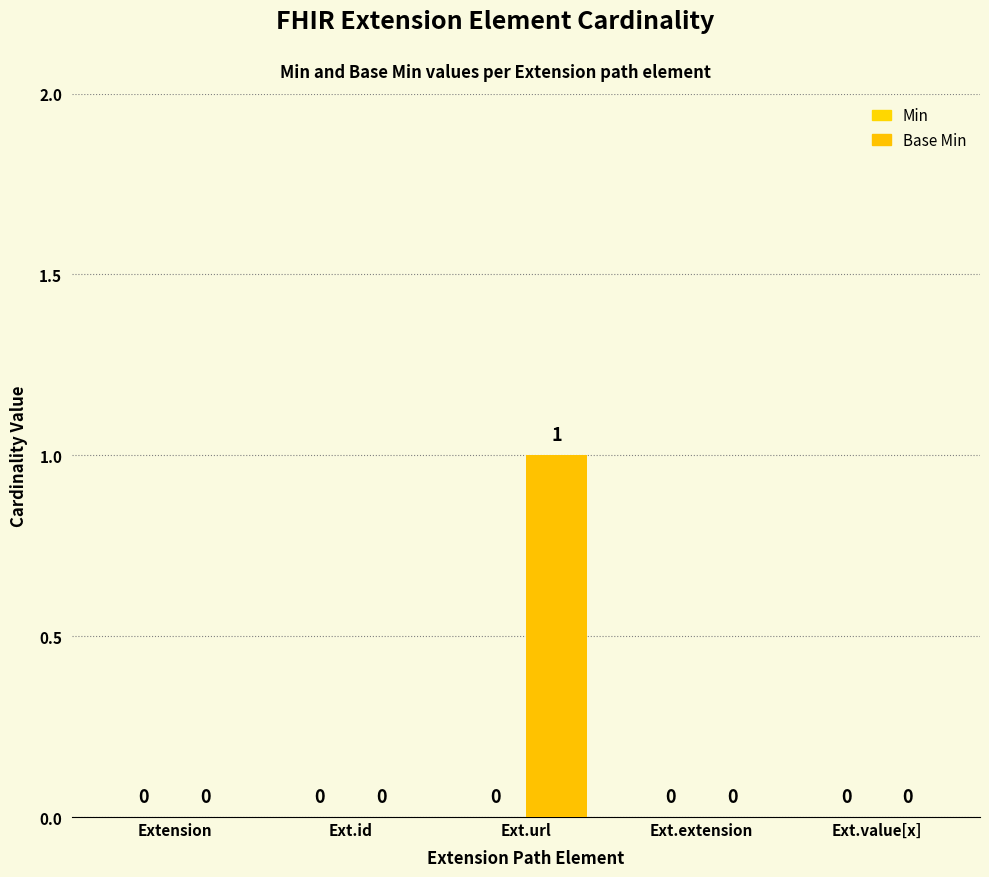

Does the chart contain stacked bars?

No